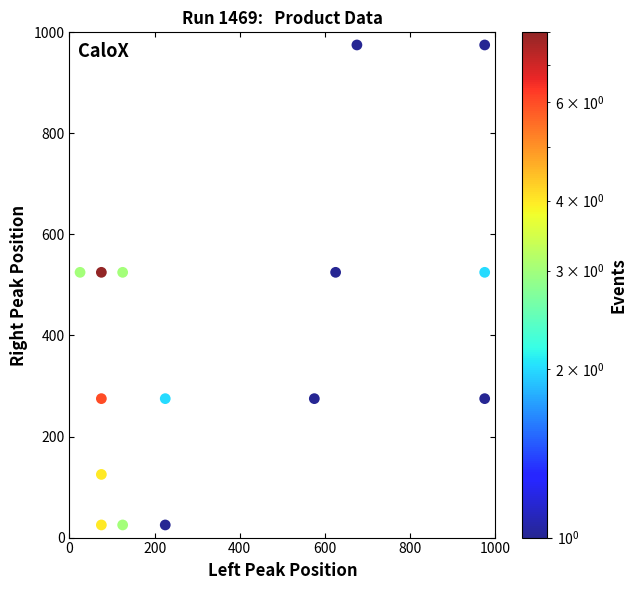

What is the range of Y values (max minus min)?

950